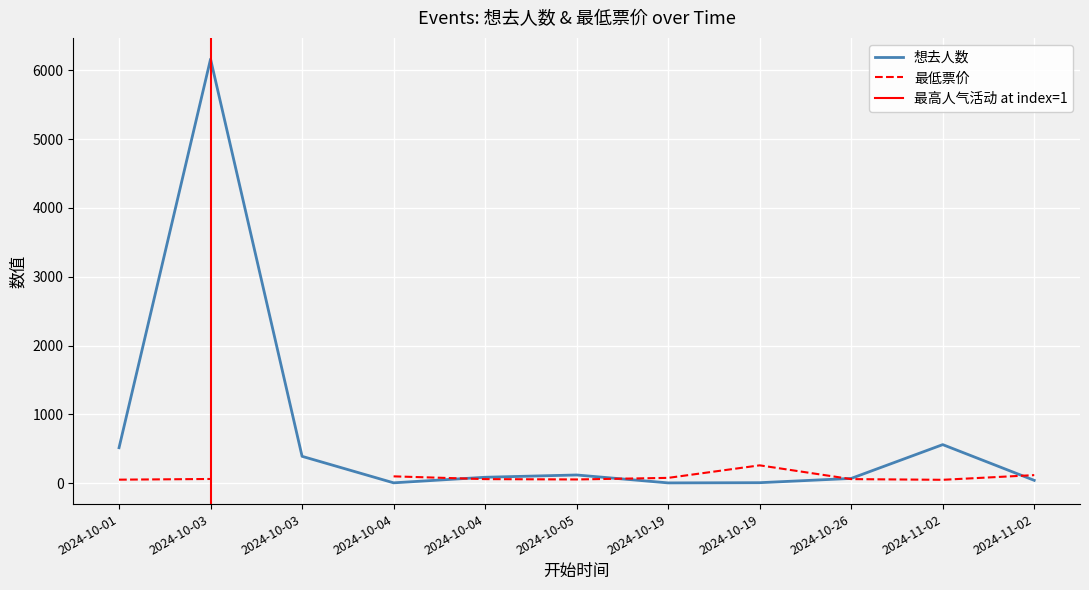

What is the sum of all values?

7968